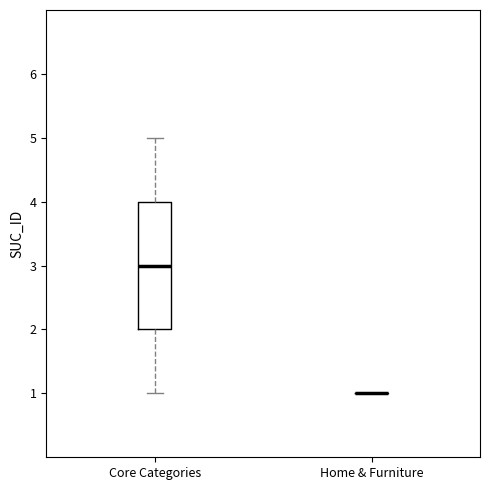

Reading left to right, transcribe this box plot: for each box, give where its median line is, the range the box spans, and where its two whiskers end, as read against the y-axis. The values are not printed on the chart, so give them approximately, as read against the axis.

Core Categories: median 3, box 2 to 4, whiskers 1 to 5
Home & Furniture: box collapsed to a line at 1, whiskers 1 to 1